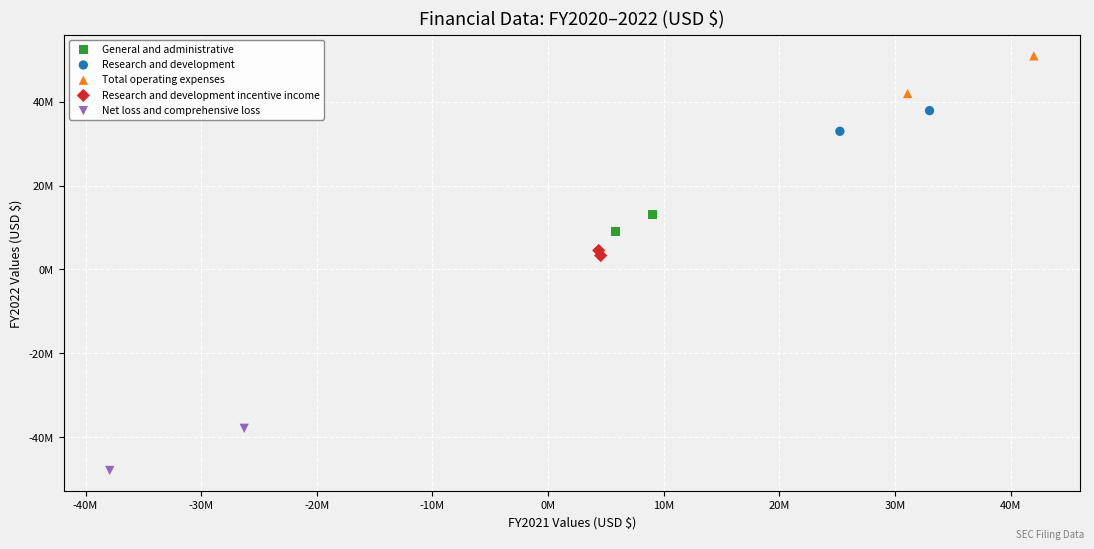

What are all the series names shown in the legend?

General and administrative, Research and development, Total operating expenses, Research and development incentive income, Net loss and comprehensive loss